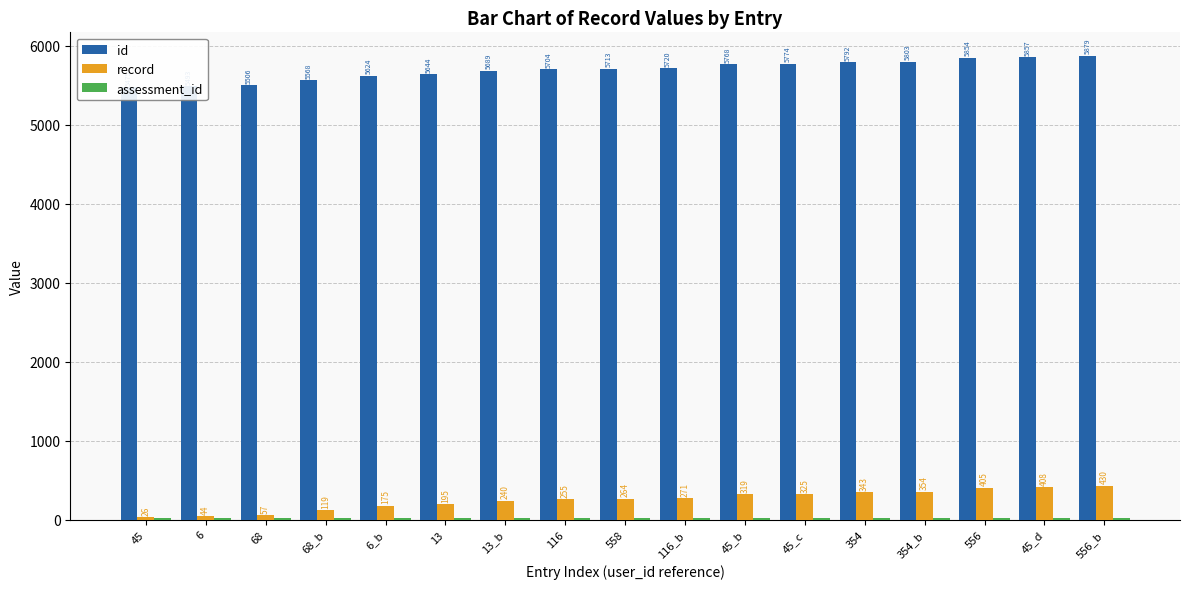

Between 13_b and 354_b, which series saw the biggest shift?

id